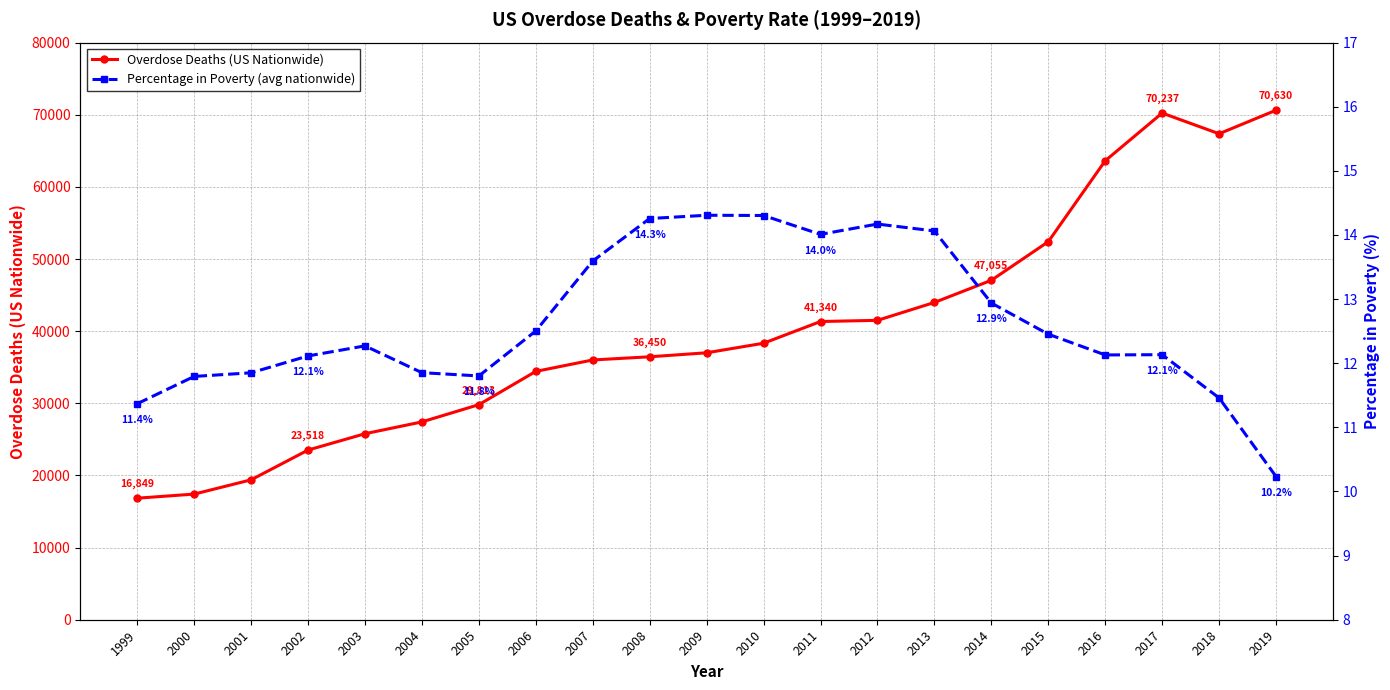

Reading left to right, extract all data points from this chart.

Overdose Deaths (US Nationwide): 16849.0	17415.0	19394.0	23518.0	25785.0	27424.0	29813.0	34425.0	36010.0	36450.0	37004.0	38329.0	41340.0	41502.0	43982.0	47055.0	52404.0	63623.0	70237.0	67367.0	70630.0
Percentage in Poverty (avg nationwide): 11.4	11.8	11.9	12.1	12.3	11.9	11.8	12.5	13.6	14.3	14.3	14.3	14.0	14.2	14.1	12.9	12.5	12.1	12.1	11.5	10.2